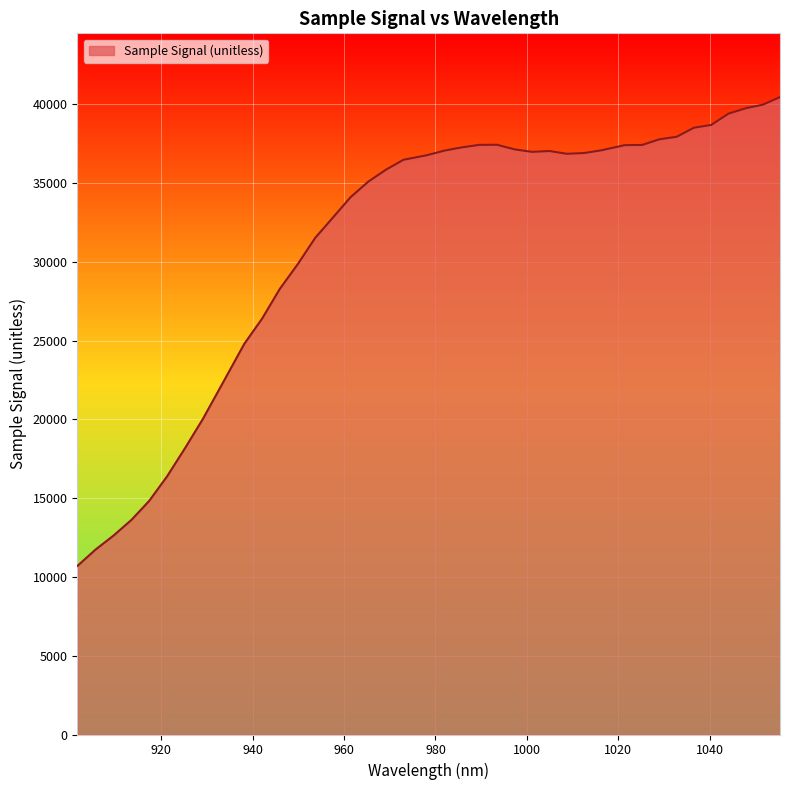

What is the difference between the maximum and minimum values?

29756